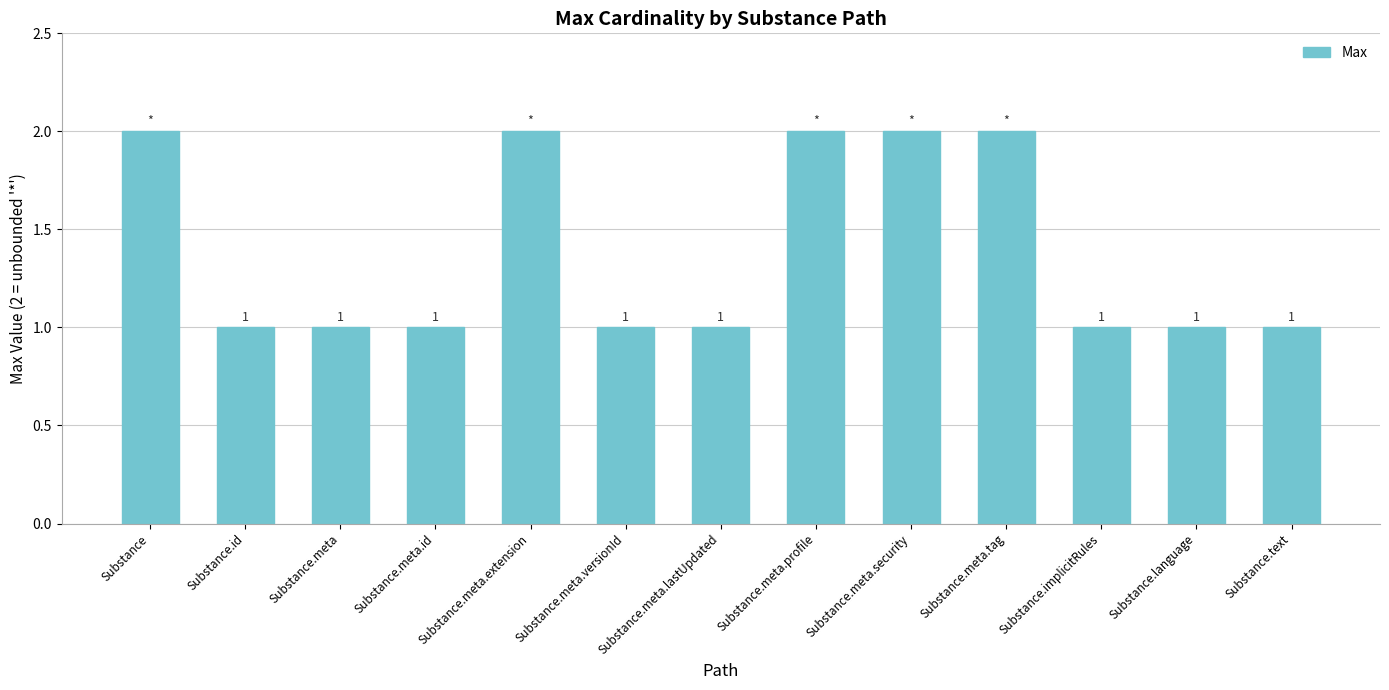

Reading right to left, transcribe all the data shown in this chart.

Substance.text=1	Substance.language=1	Substance.implicitRules=1	Substance.meta.tag=2	Substance.meta.security=2	Substance.meta.profile=2	Substance.meta.lastUpdated=1	Substance.meta.versionId=1	Substance.meta.extension=2	Substance.meta.id=1	Substance.meta=1	Substance.id=1	Substance=2